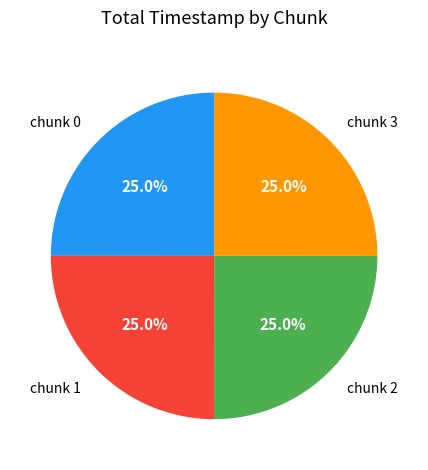

How much of the chart is everything except chunk 3?

75.0%